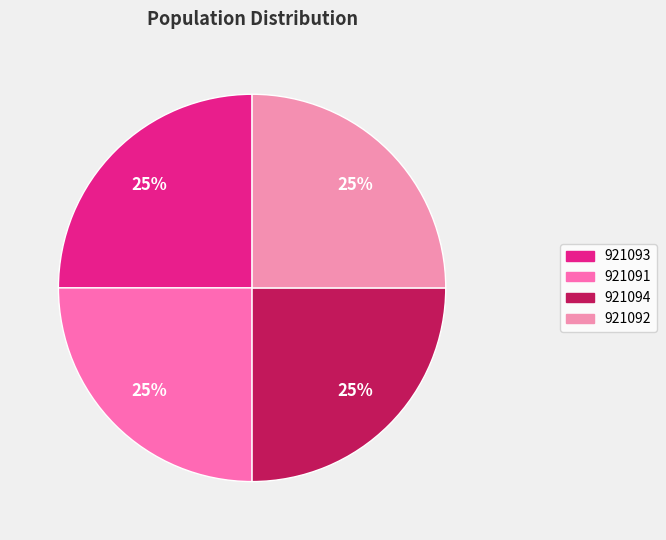

Rank the categories by value from highest to lowest.

921094, 921093, 921092, 921091